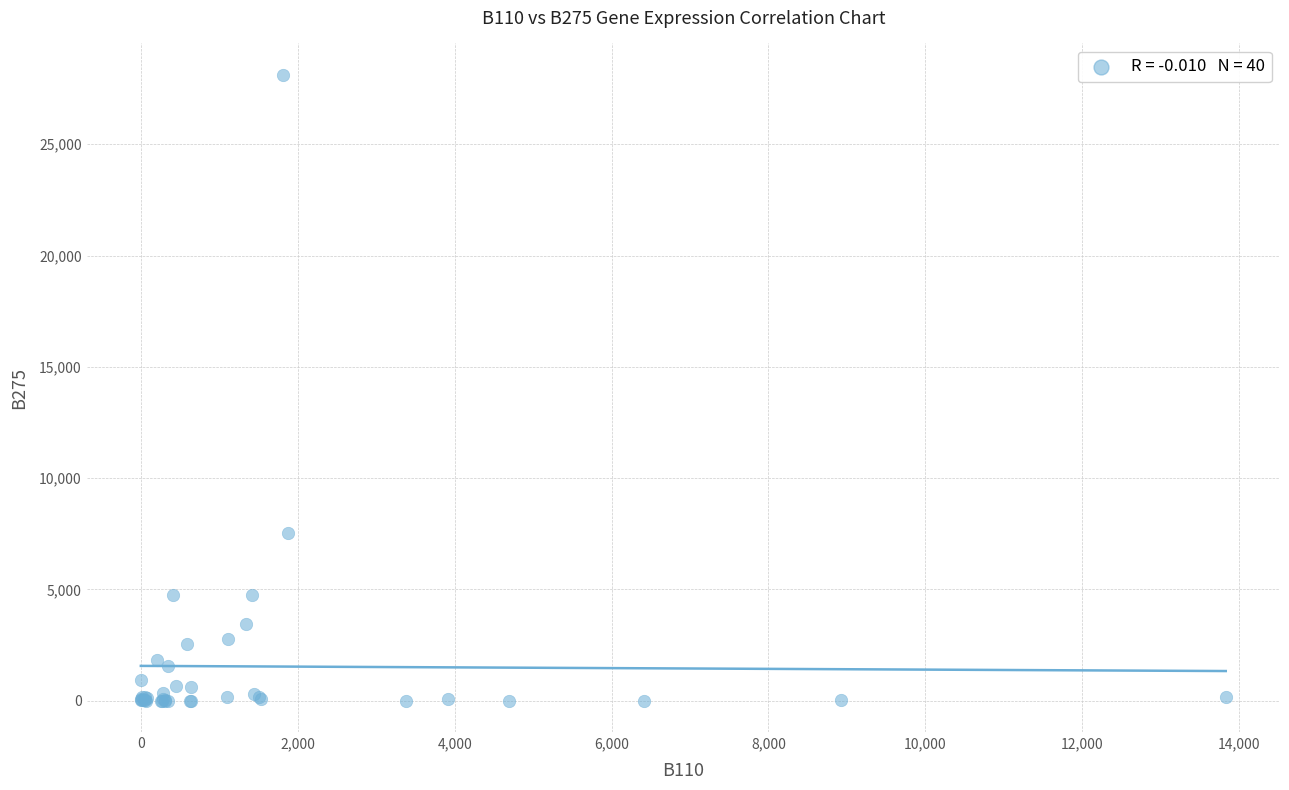

What Y value in the scatter plot is closest to 14061?

7556